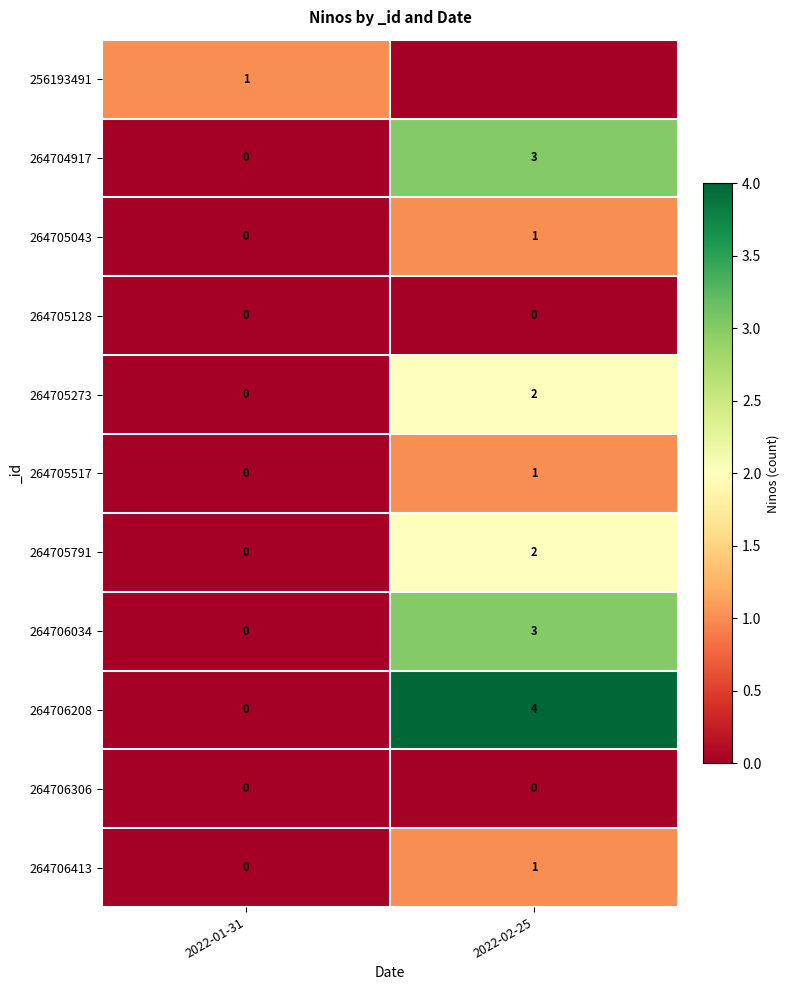

True or false: 264706034 has a value of 5 at 2022-02-25.

False